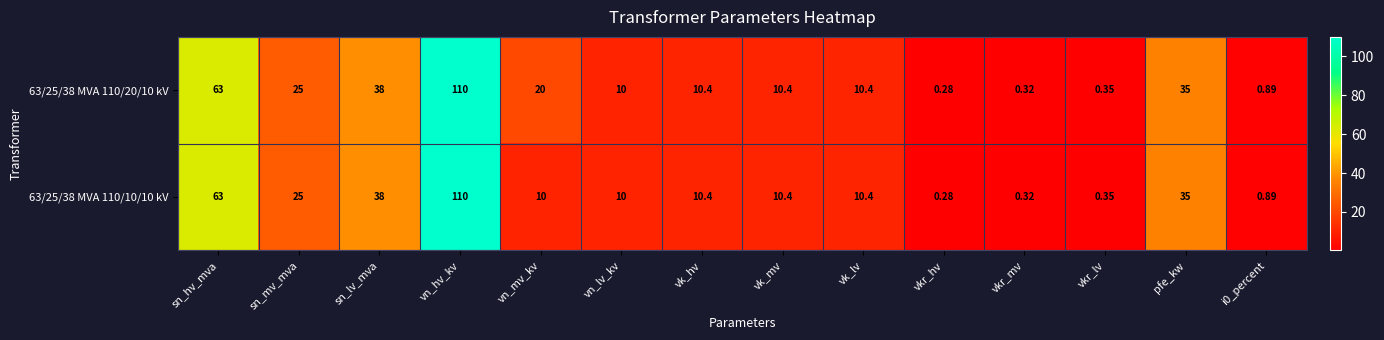

At which label is 63/25/38 MVA 110/10/10 kV closest to 55?

sn_hv_mva